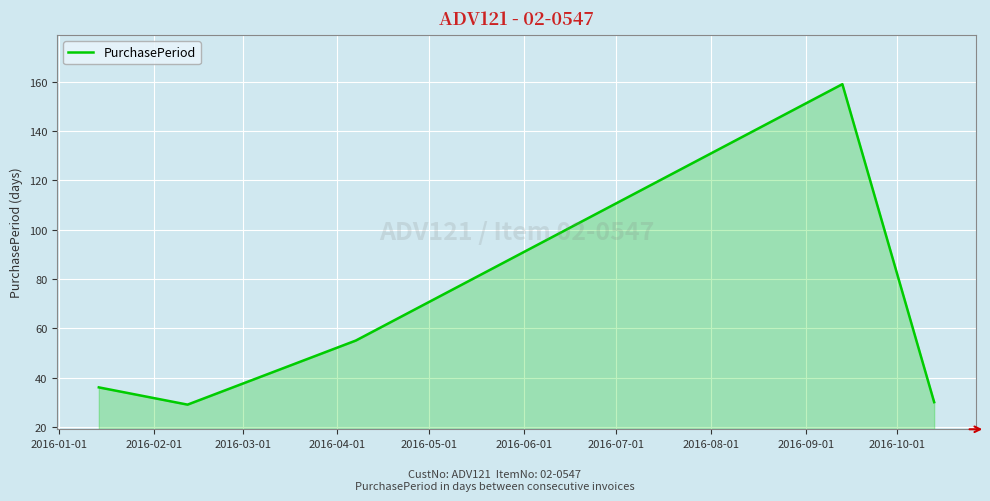

What is the minimum value shown in the chart?

29